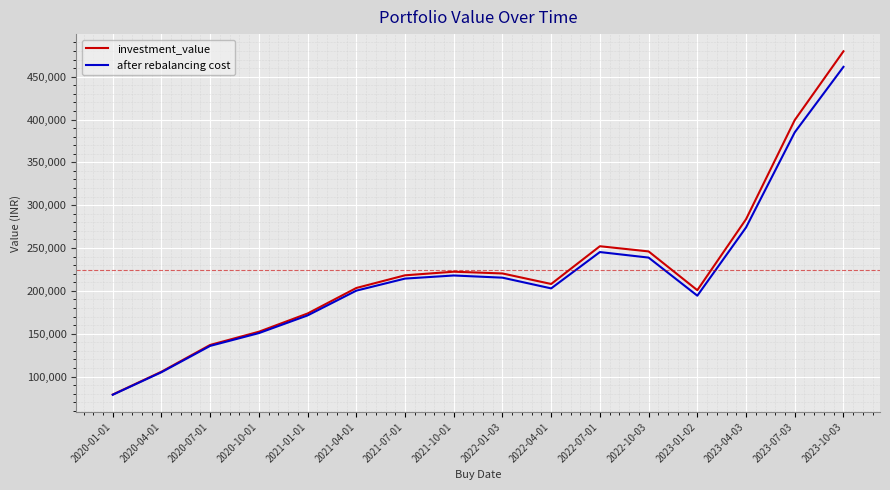

Is the value of investment_value at 2023-04-03 greater than the value of after rebalancing cost at 2023-04-03?

Yes